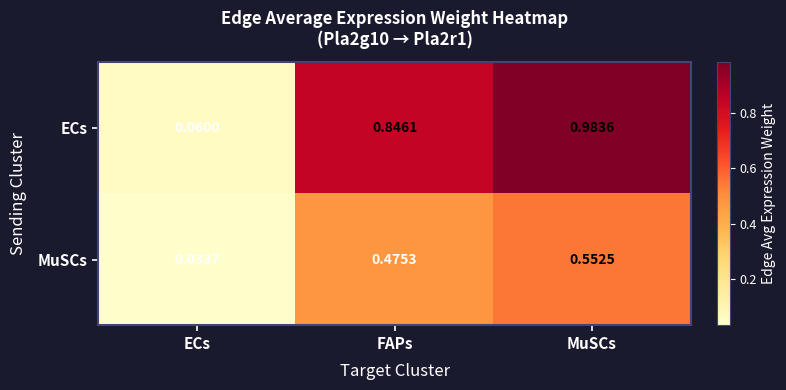

Which series has the widest spread of values?

ECs